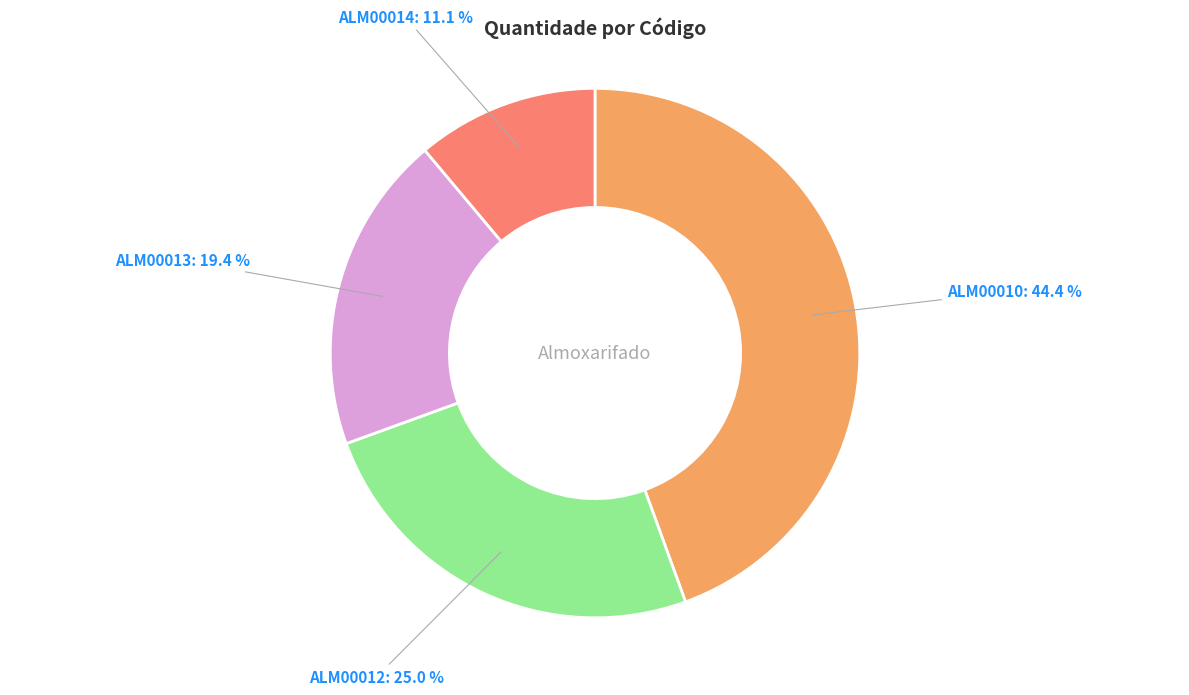

Rank the categories by value from highest to lowest.

ALM00010, ALM00012, ALM00013, ALM00014